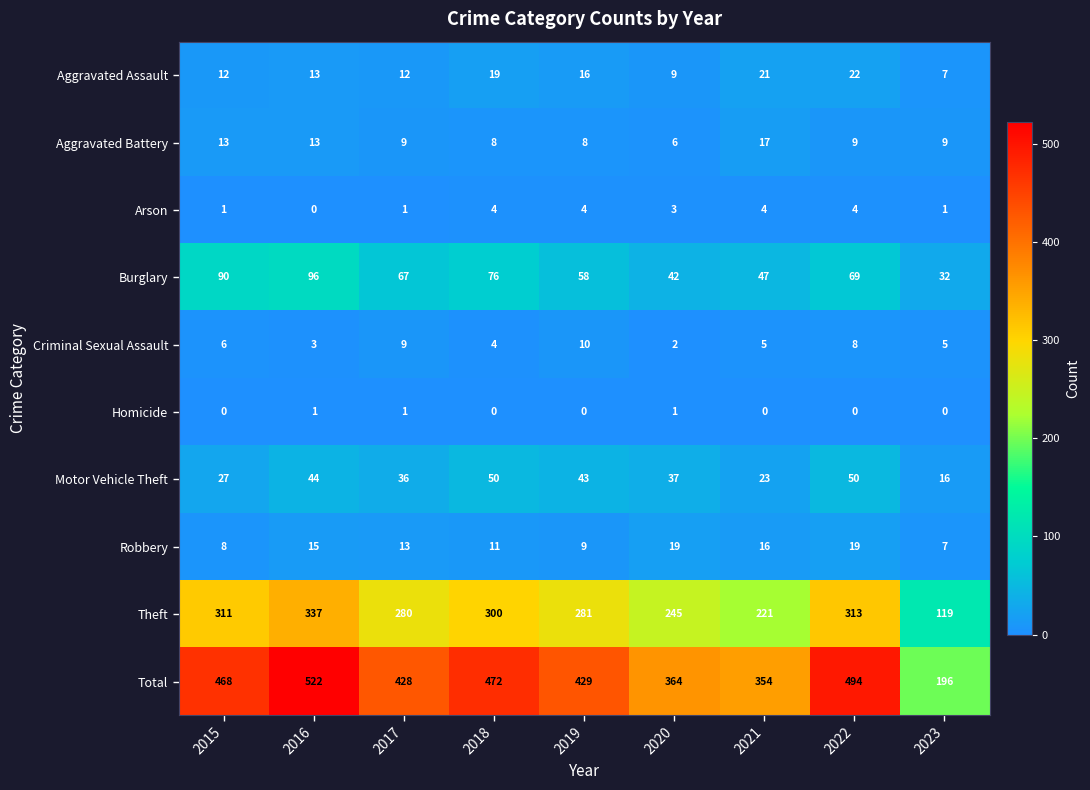

What is the difference between the maximum and minimum values in the Theft series?

218